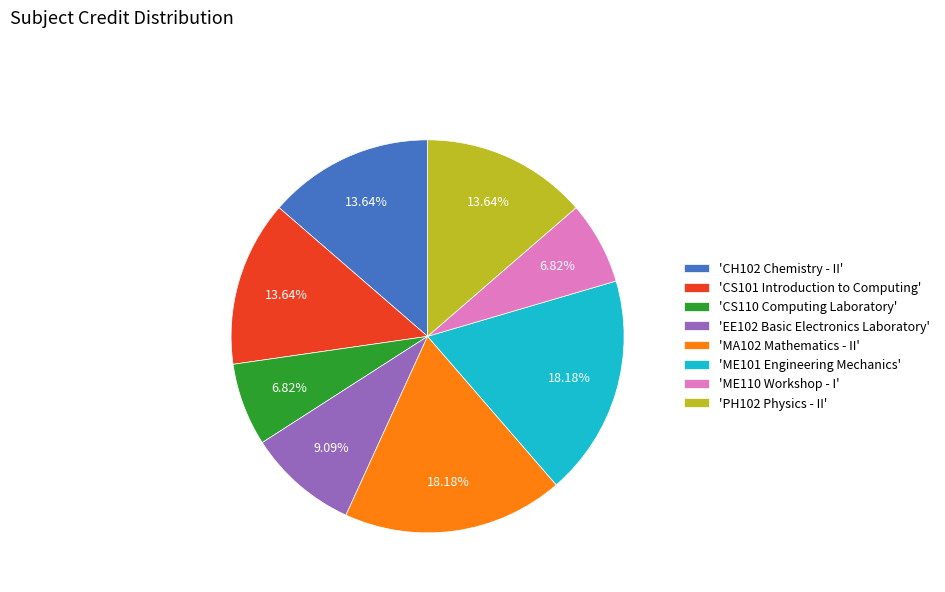

How many slices are in this pie chart?

8